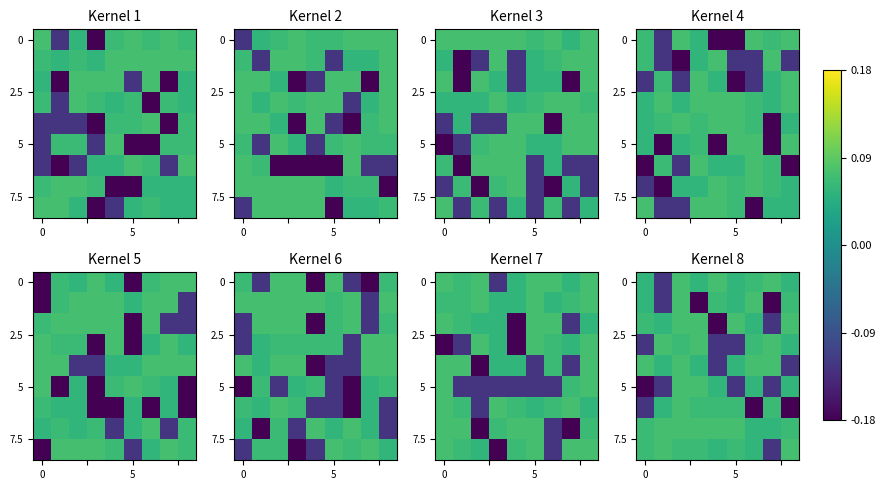

Count the number of data series in this chart.

9